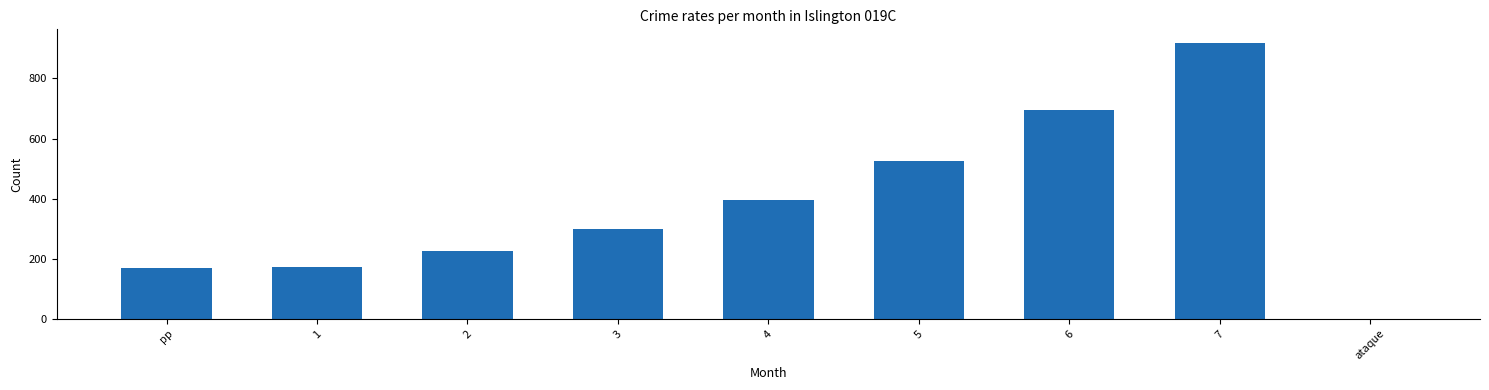

What is the sum of the values at 5 and 4?

921.8